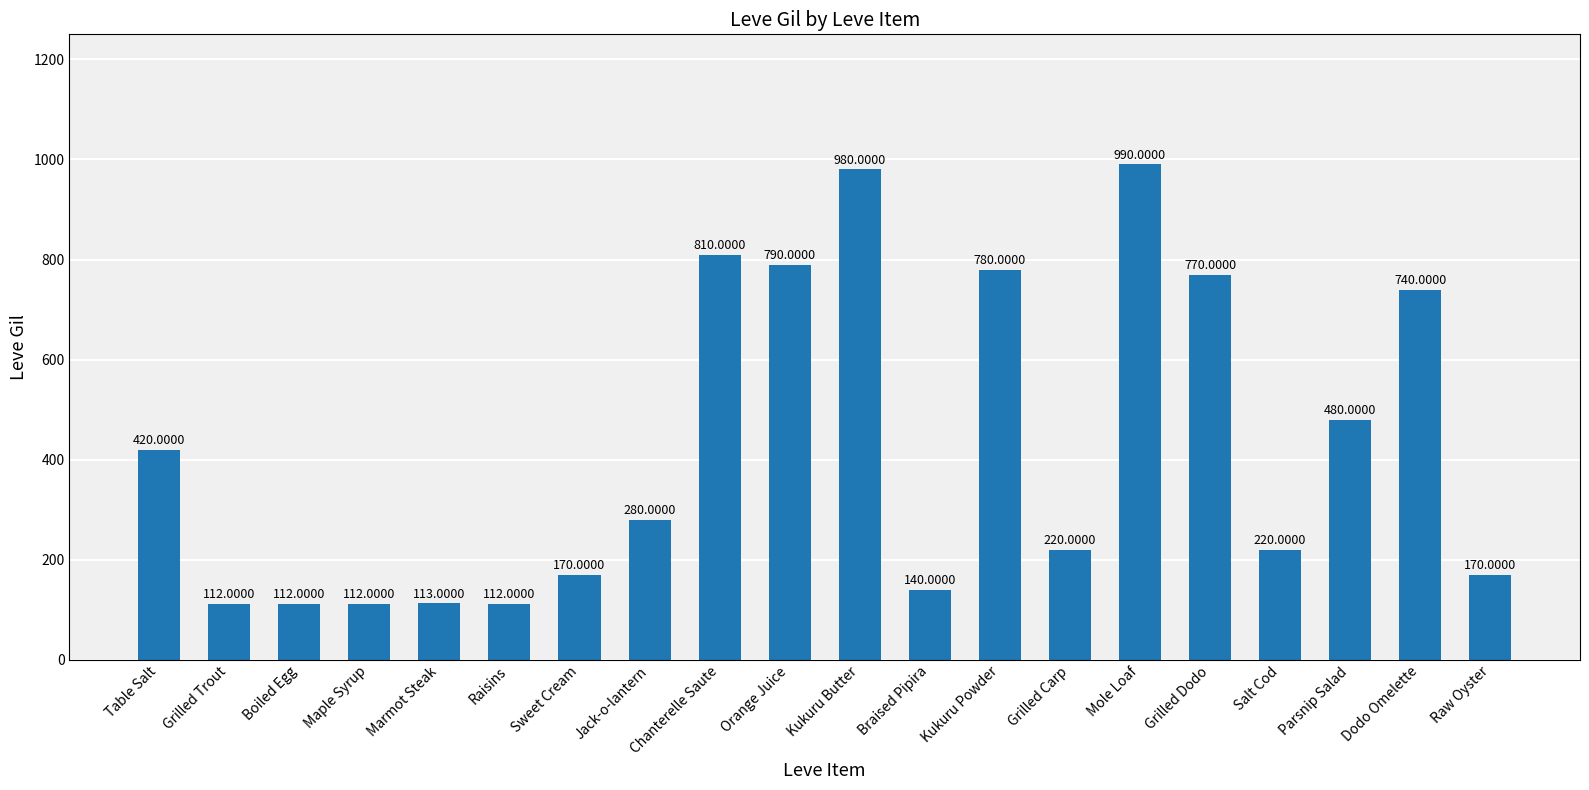

Are the bars grouped side by side (vs. stacked)?

No